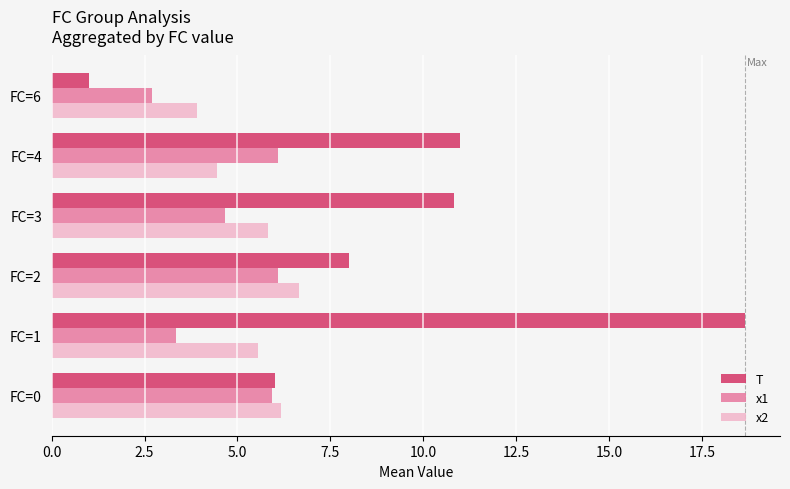

Which series has the widest spread of values?

T